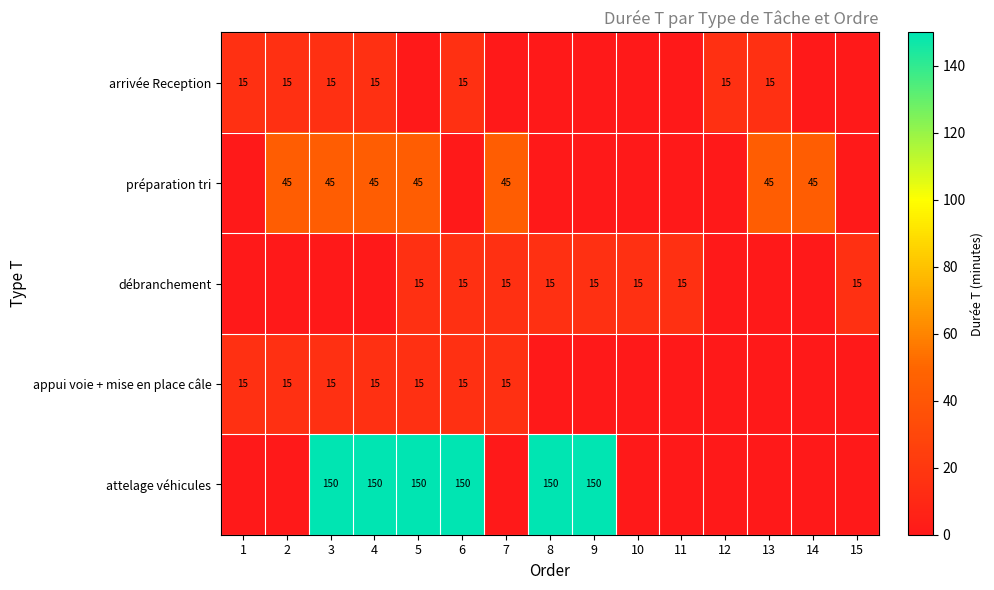

The attelage véhicules series shows 0 at 14. True or false?

True